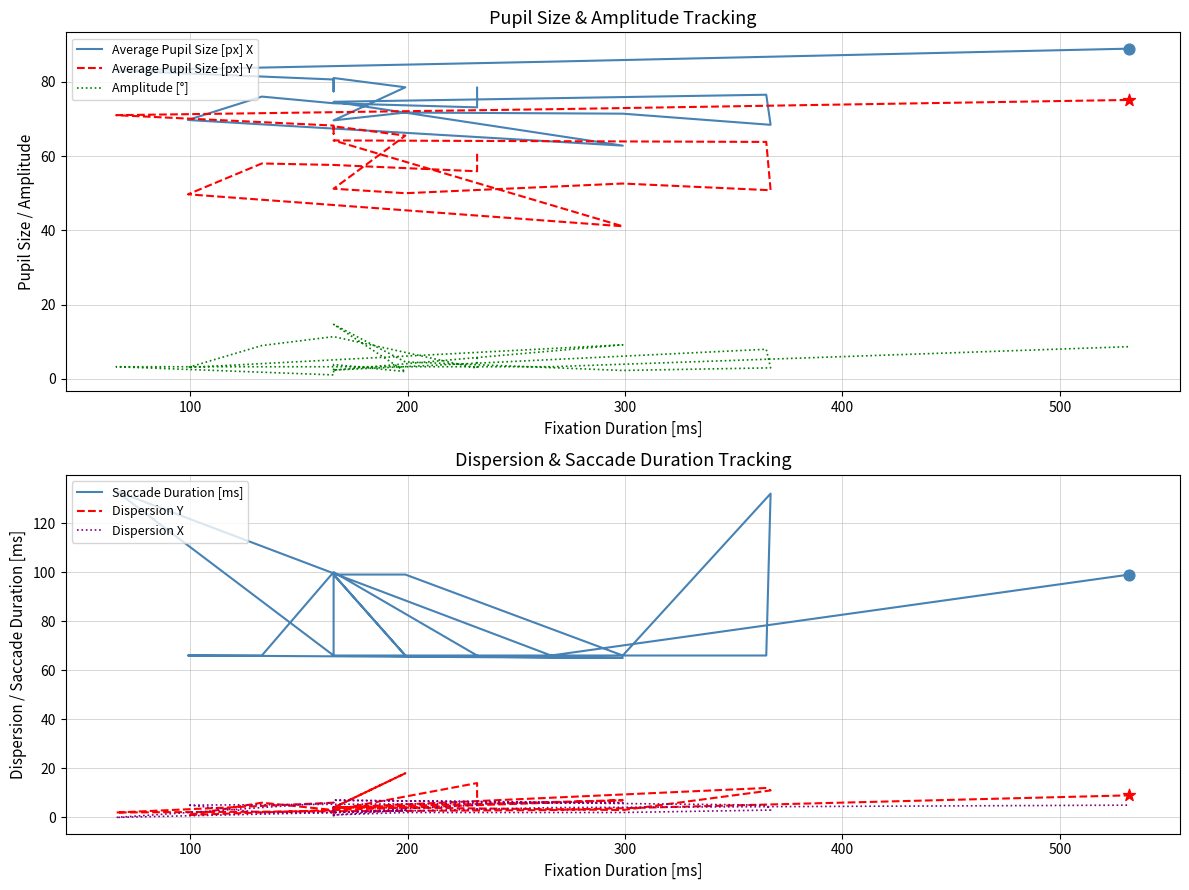

What are all the series names shown in the legend?

Average Pupil Size [px] X, Average Pupil Size [px] Y, Amplitude [°], Saccade Duration [ms], Dispersion Y, Dispersion X